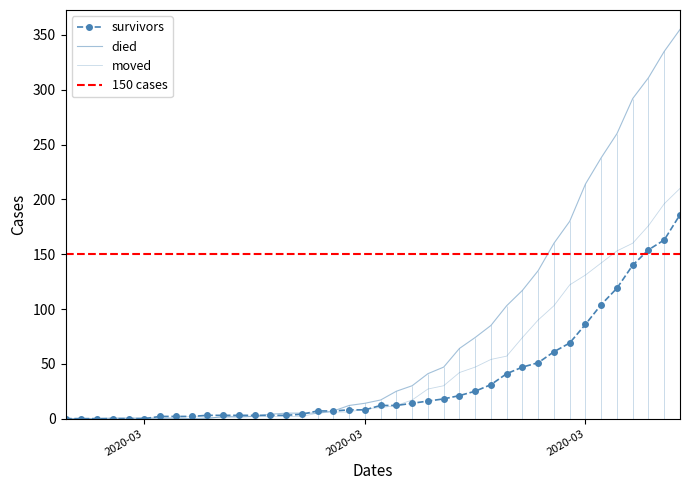

Reading left to right, transcribe all the data shown in this chart.

survivors: 0	0	0	0	0	0	2	2	2	3	3	3	3	3	3	4	7	7	8	8	12	12	14	16	18	21	25	31	41	47	51	61	69	86	104	119	140	154	163	186
died: 0	0	0	0	0	0	0	0	0	0	2	2	2	4	5	5	5	7	12	14	17	25	30	41	47	64	74	85	103	117	135	160	180	214	238	260	292	311	335	355
moved: 0	0	0	1	1	1	1	1	2	1	1	1	2	2	2	2	5	6	6	9	10	12	17	27	30	42	47	54	57	74	90	103	122	131	142	153	160	176	196	210